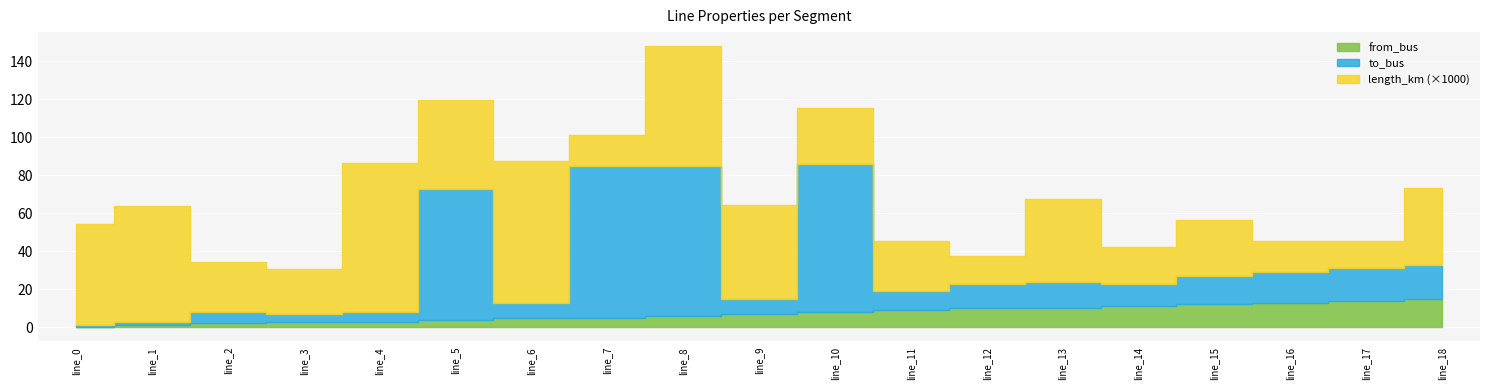

Which series has the widest spread of values?

to_bus